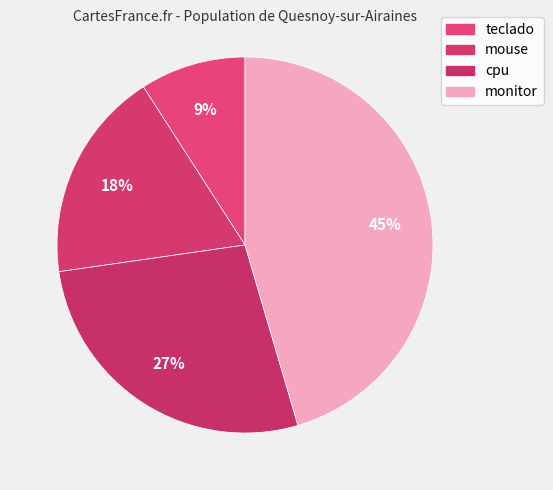

Count the number of slices in the pie.

4